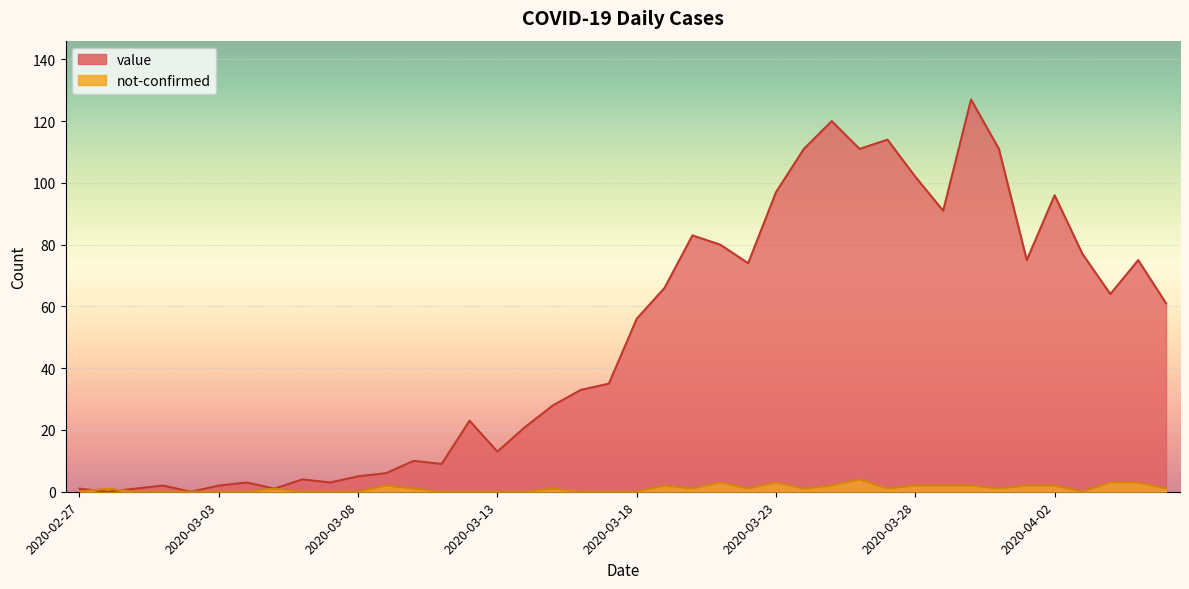

What is the sum of all not-confirmed values?

42